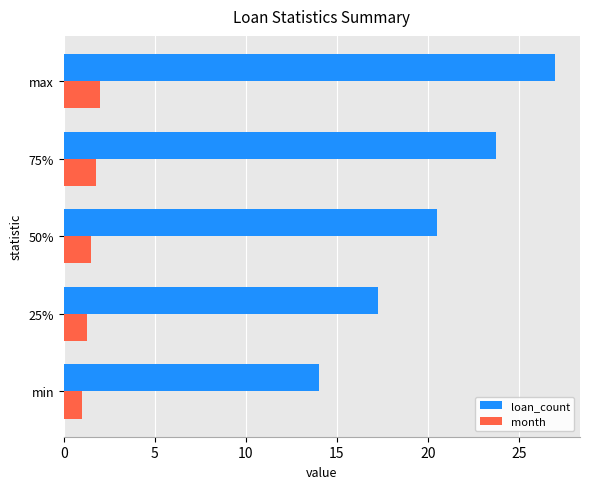

Which series has the largest range (max minus min)?

loan_count